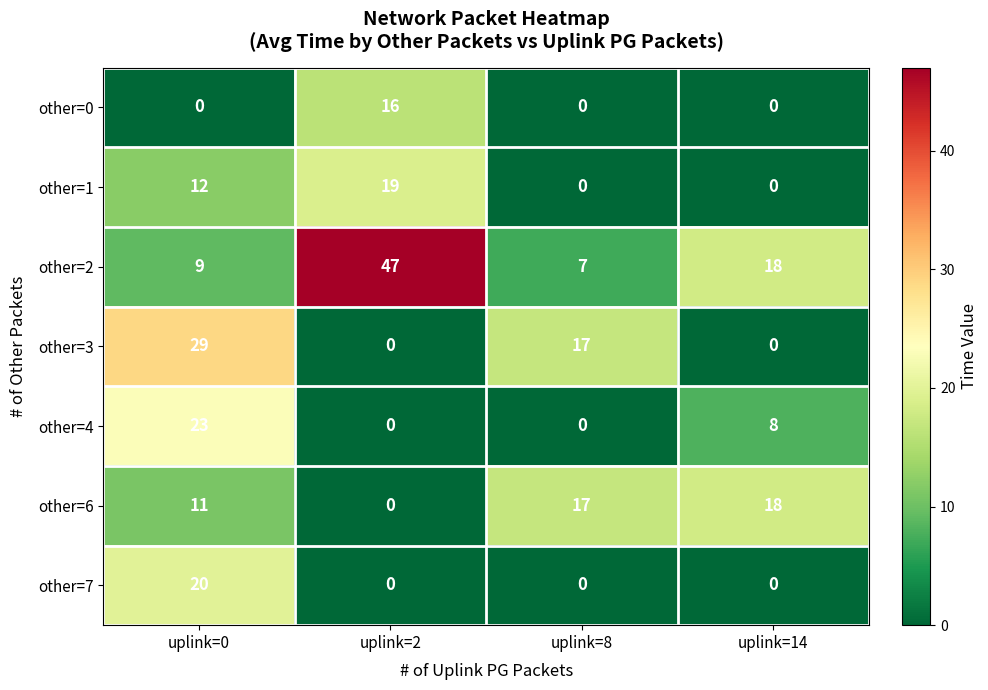

Which category has the lowest value in the other=6 series?

uplink=2